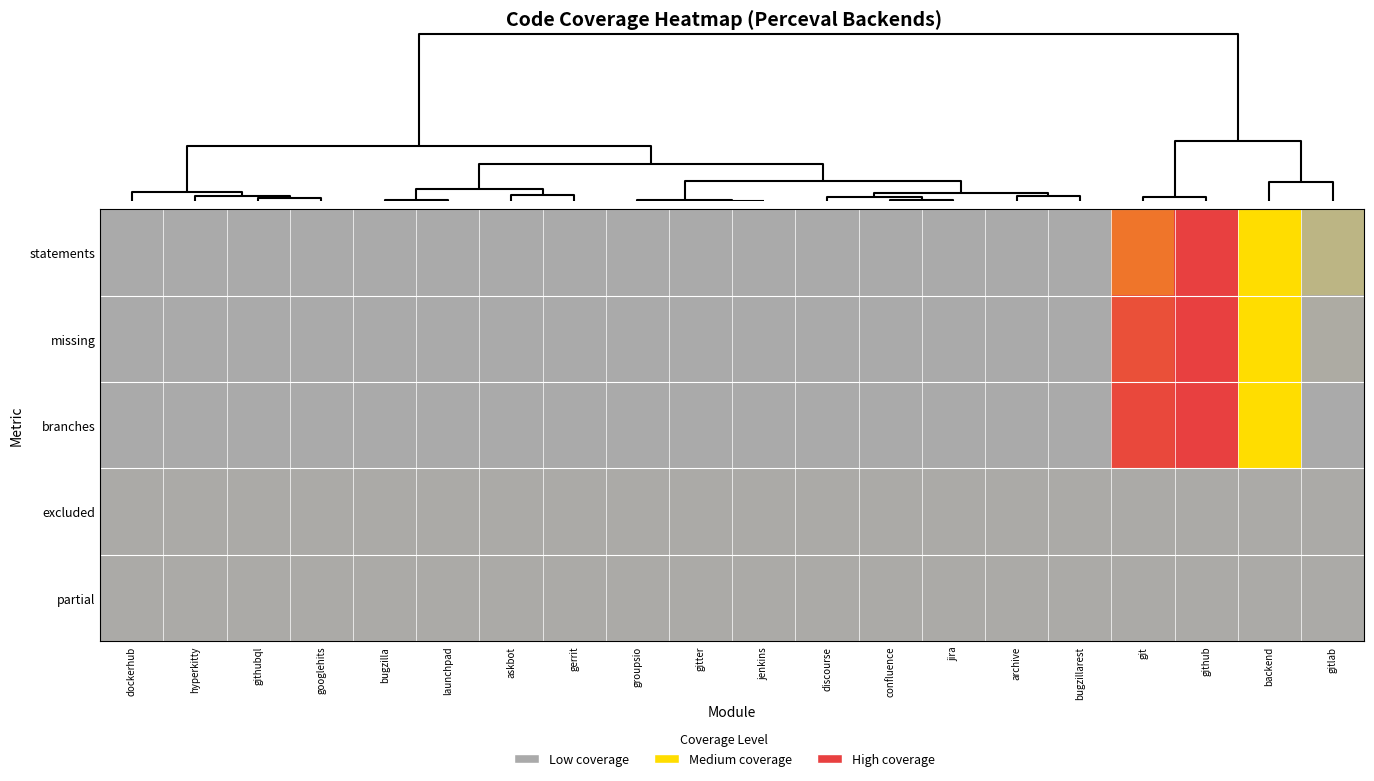

At how many categories does at least one series exceed 0?

20